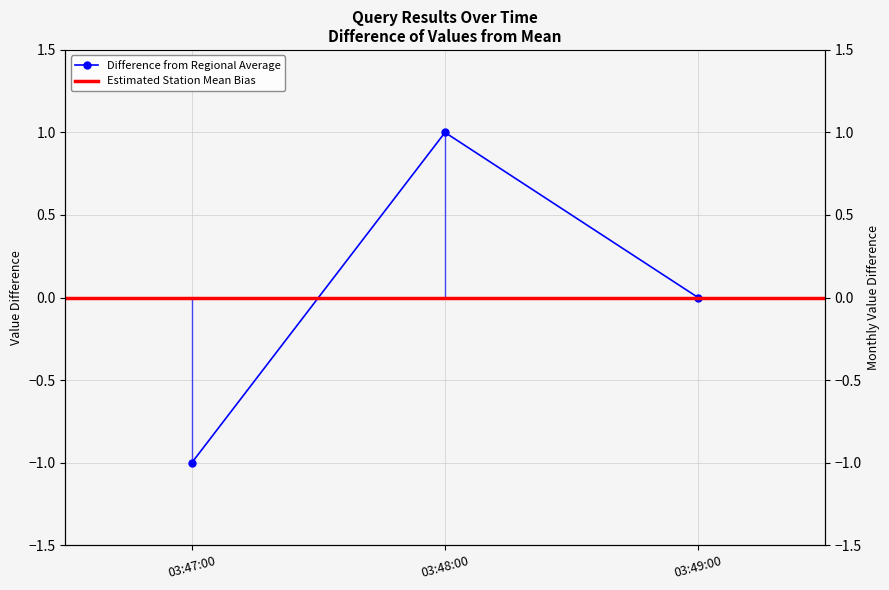

What is the label of the 3rd point from the left?

03:49:00